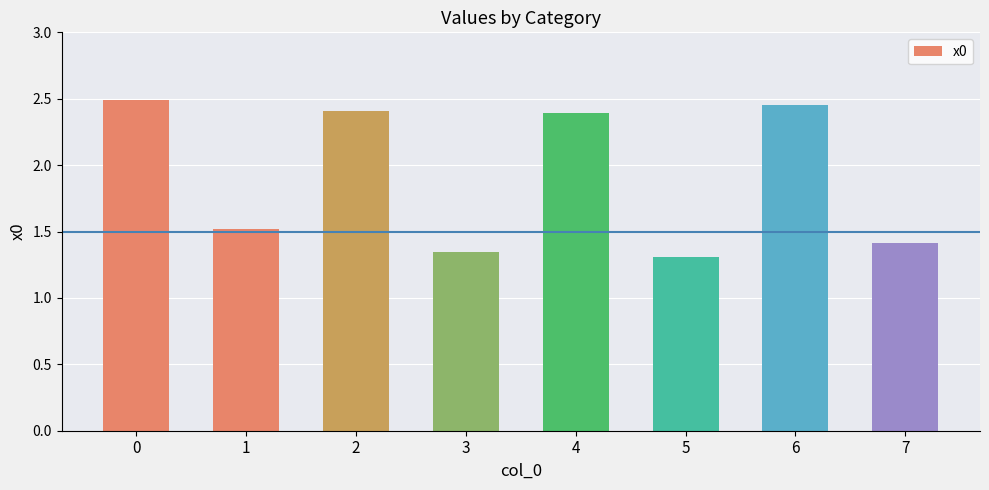

What is the value of the 2nd bar from the left?

1.5